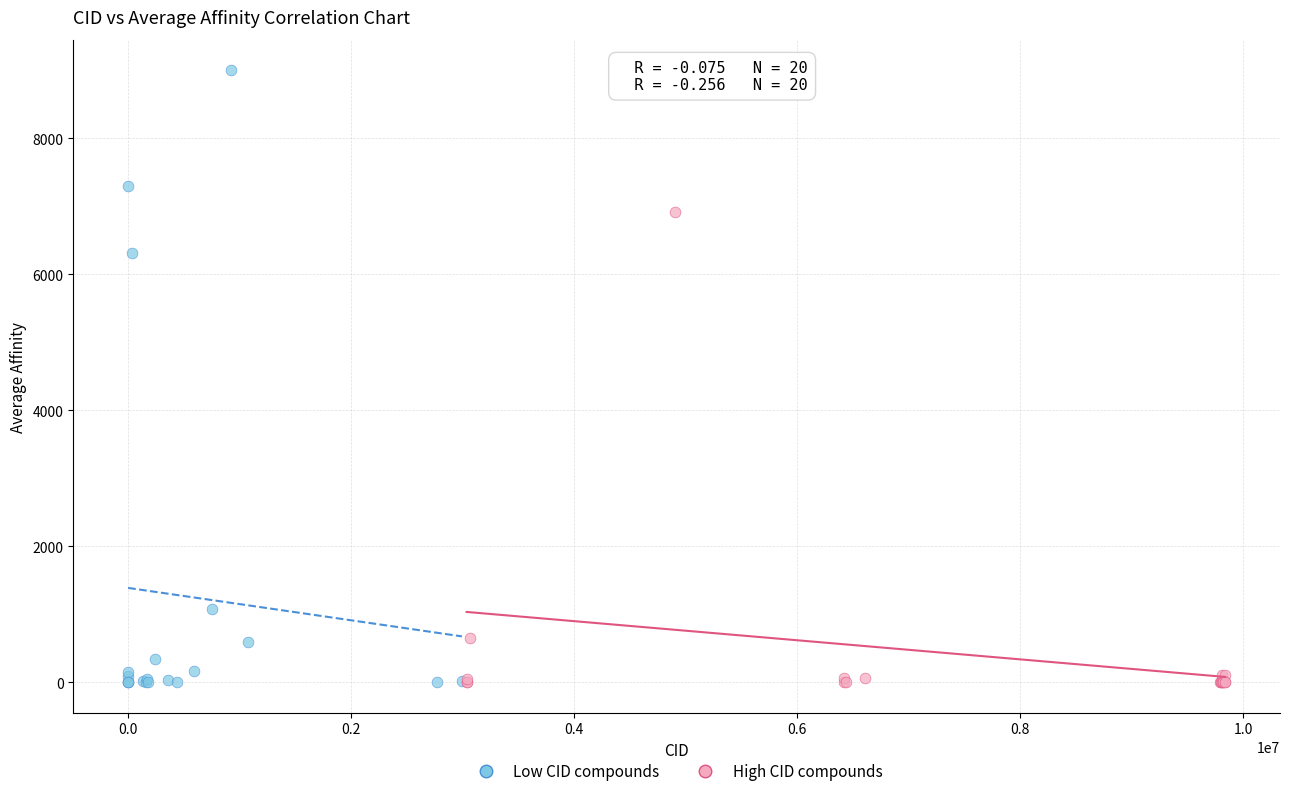

Which series has the widest spread of Y values?

Low CID compounds